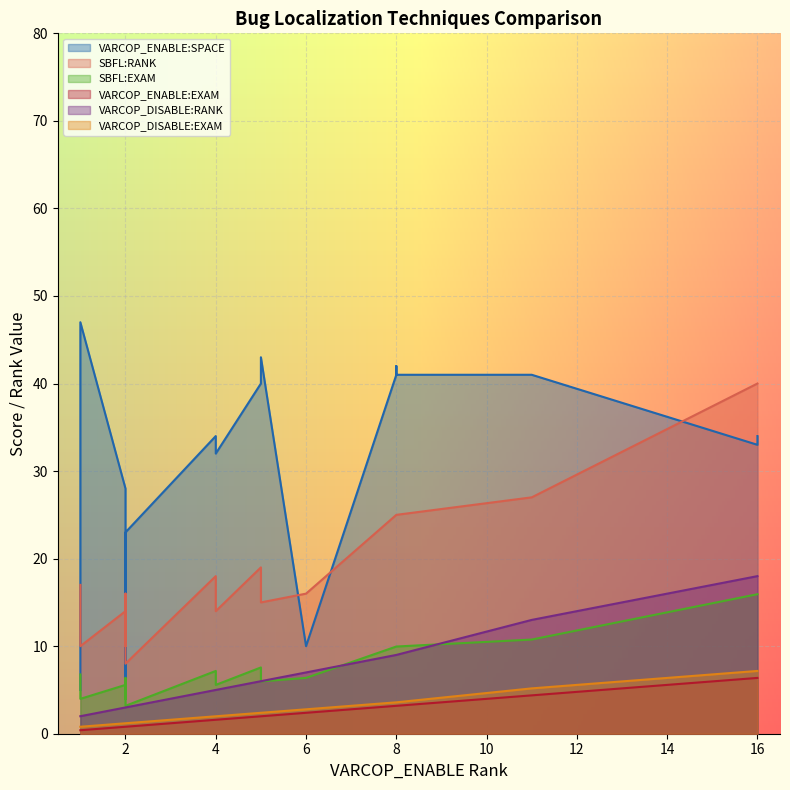

Between which two adjacent categories do SBFL:RANK and VARCOP_ENABLE:SPACE first intersect?

1 and 2